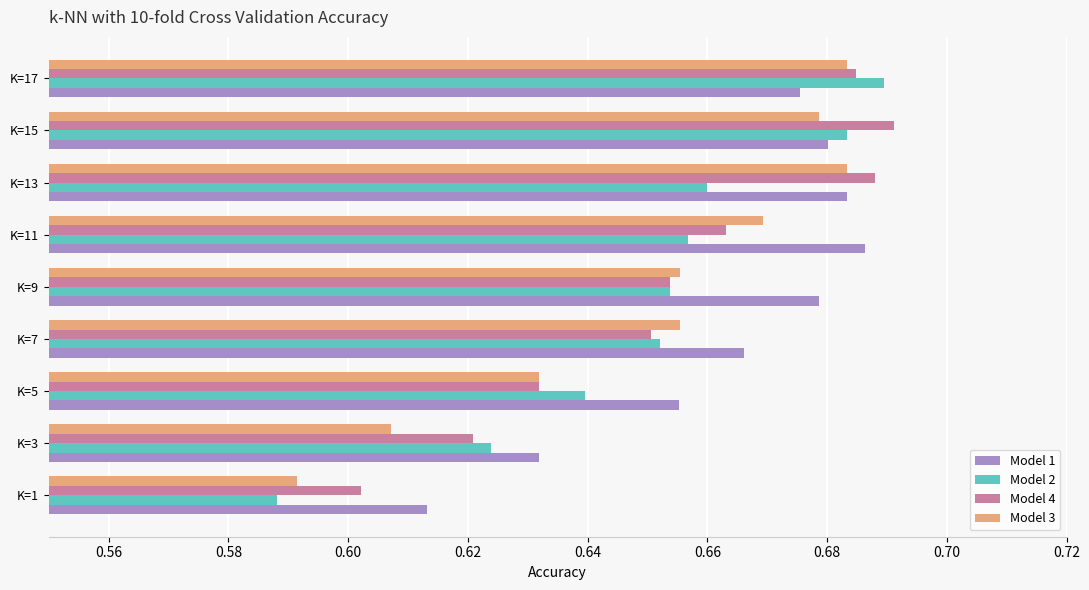

Is the value of Model 3 at K=3 greater than the value of Model 1 at K=15?

No